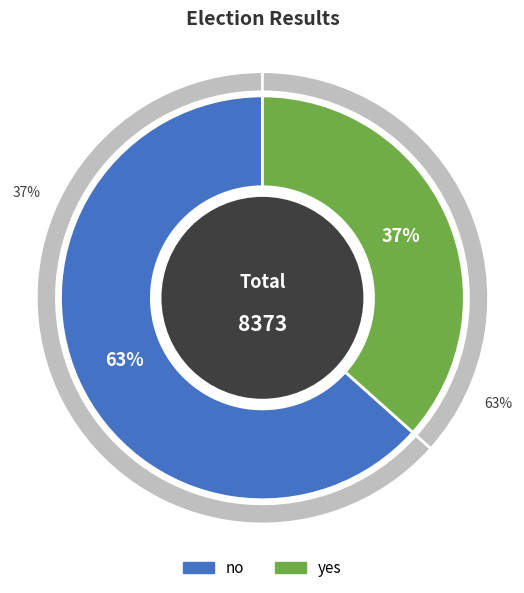

What is the change in value from no to yes?

-2241